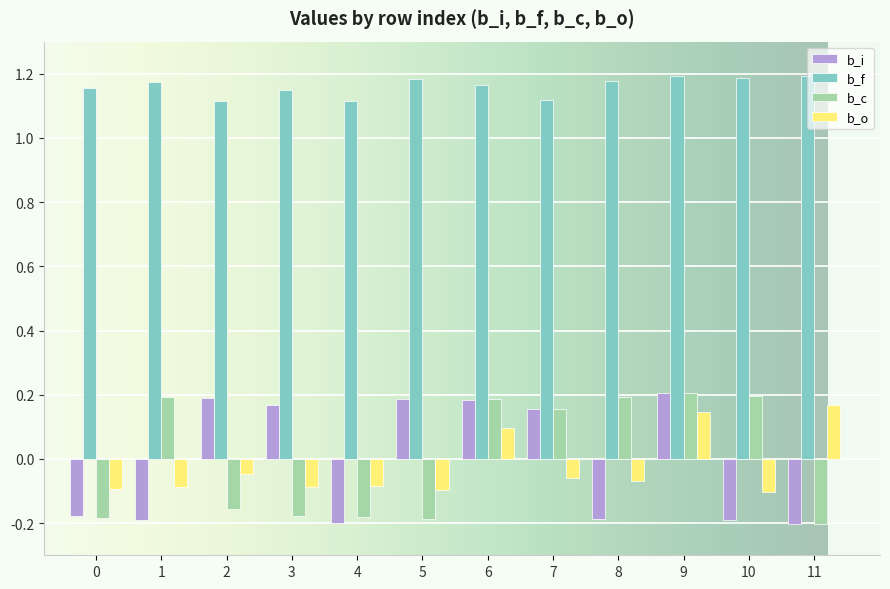

Is the value of b_f at 8 greater than the value of b_i at 10?

Yes